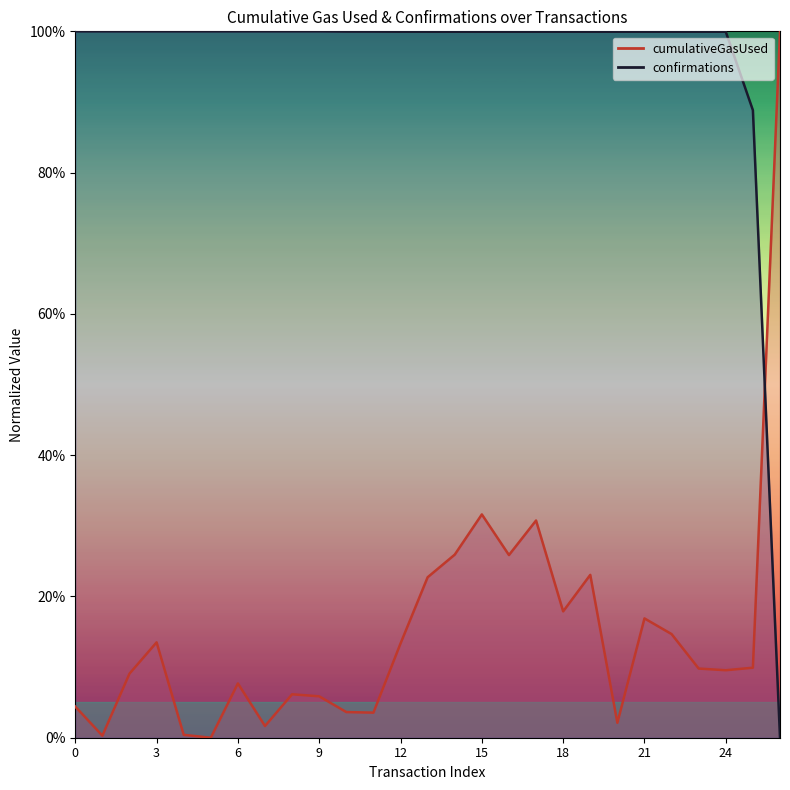

Which label corresponds to the largest value in the chart?

26